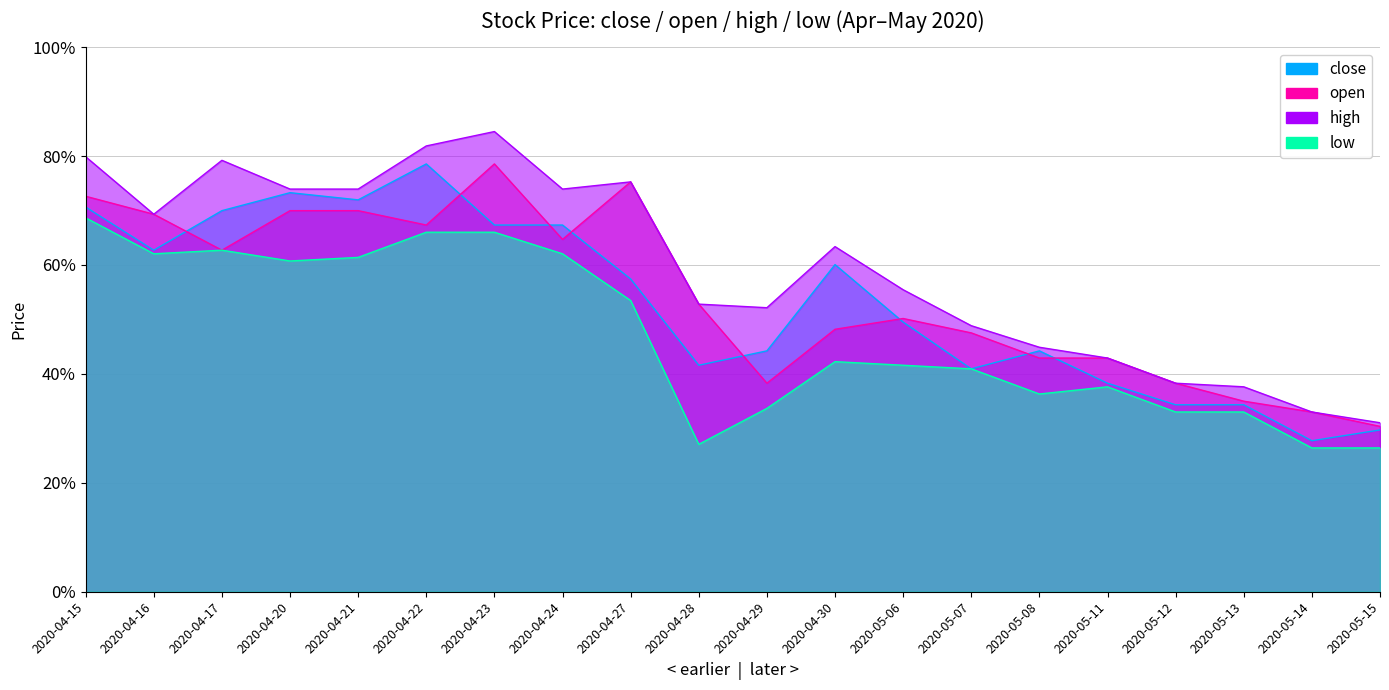

The value of close at 2020-05-06 is 2.6. True or false?

False